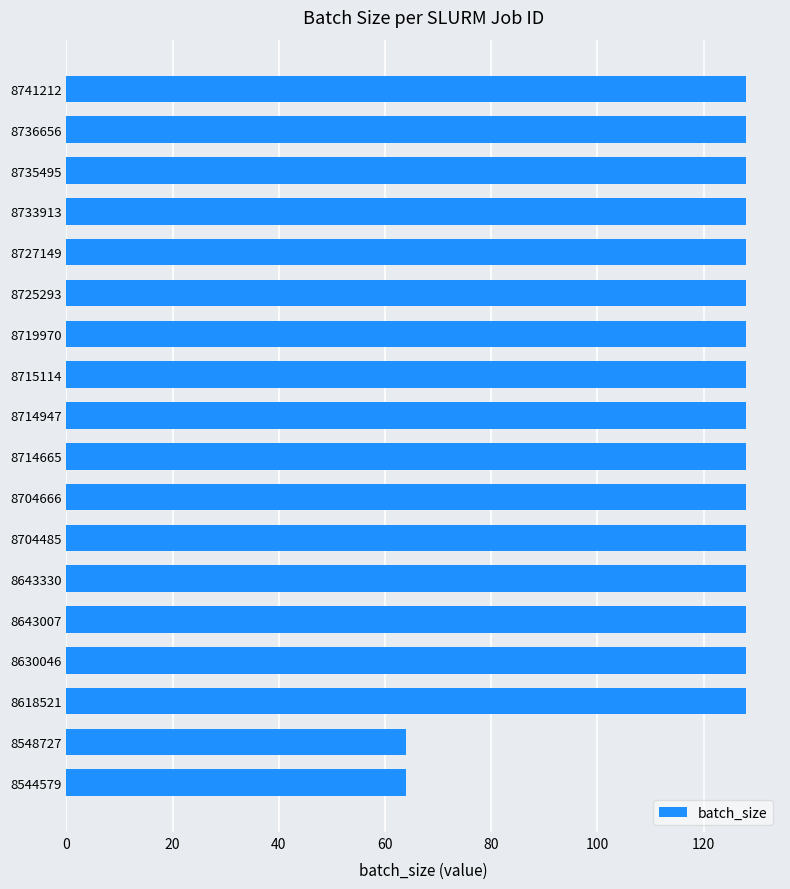

Reading top to bottom, what are all the values shown in this chart?

128	128	128	128	128	128	128	128	128	128	128	128	128	128	128	128	64	64